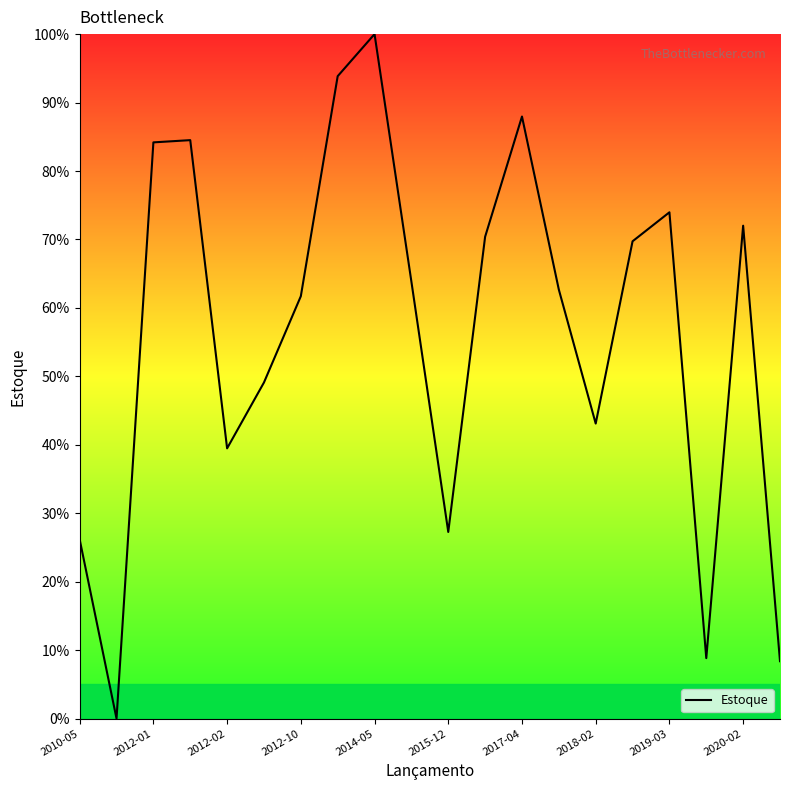

What is the greatest value displayed?

100.0